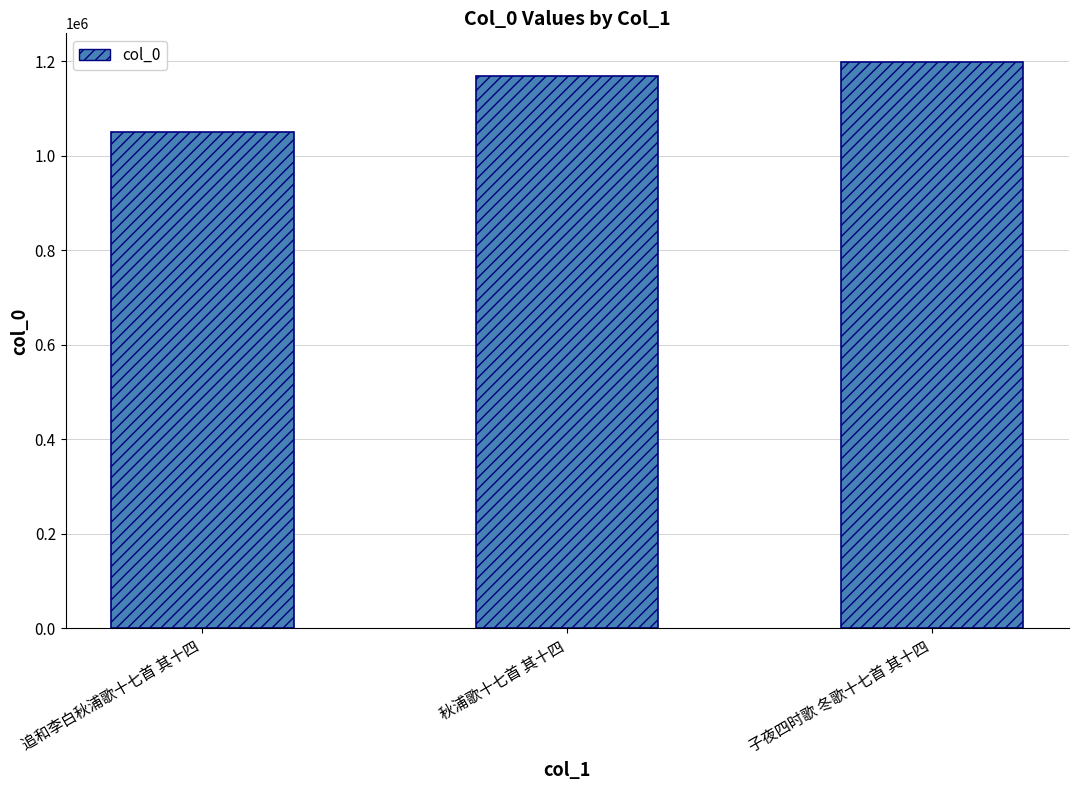

The chart shows a value of 1167859 at 秋浦歌十七首 其十四. True or false?

True